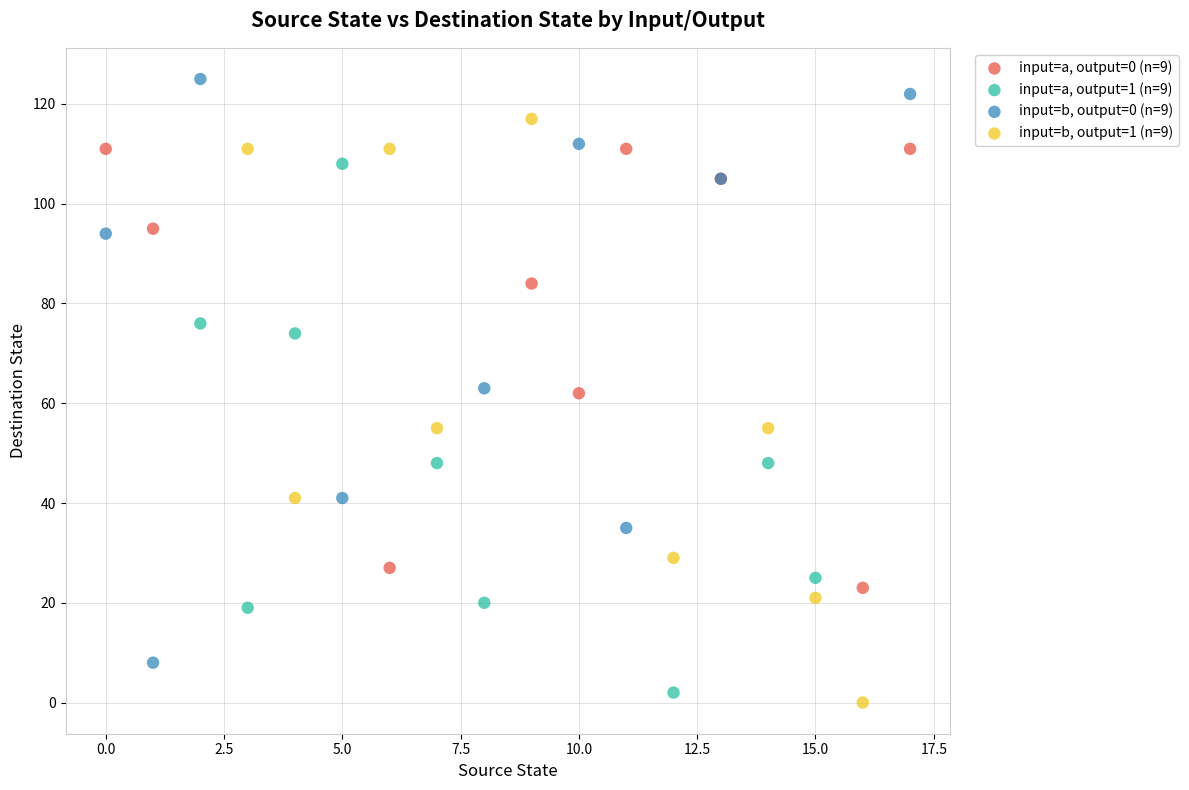

Which series reaches the maximum Y coordinate?

input=b, output=0 (n=9)